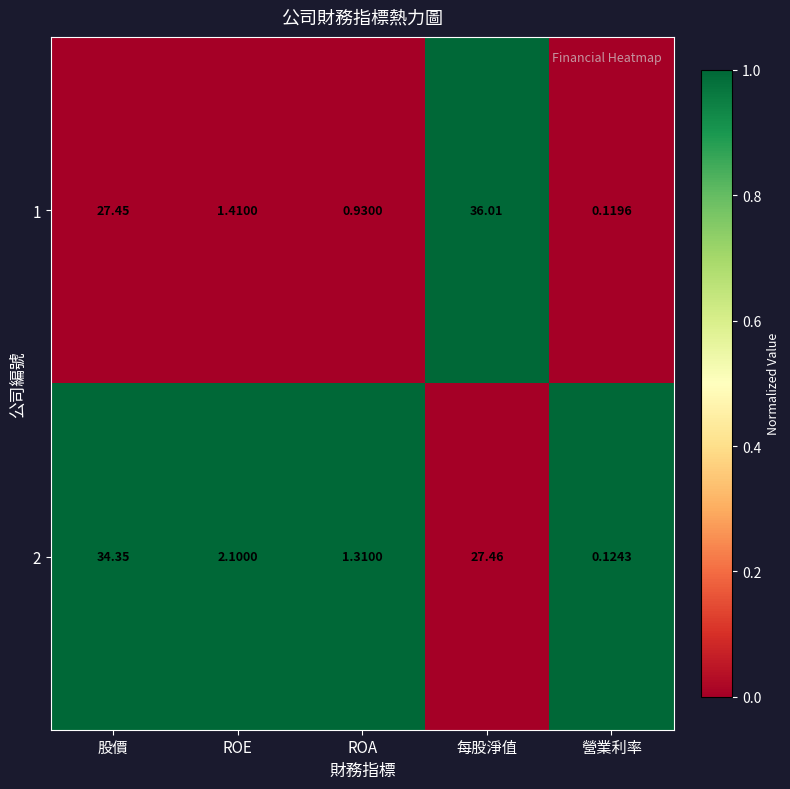

Rank the series by their maximum value, from highest to lowest.

1, 2